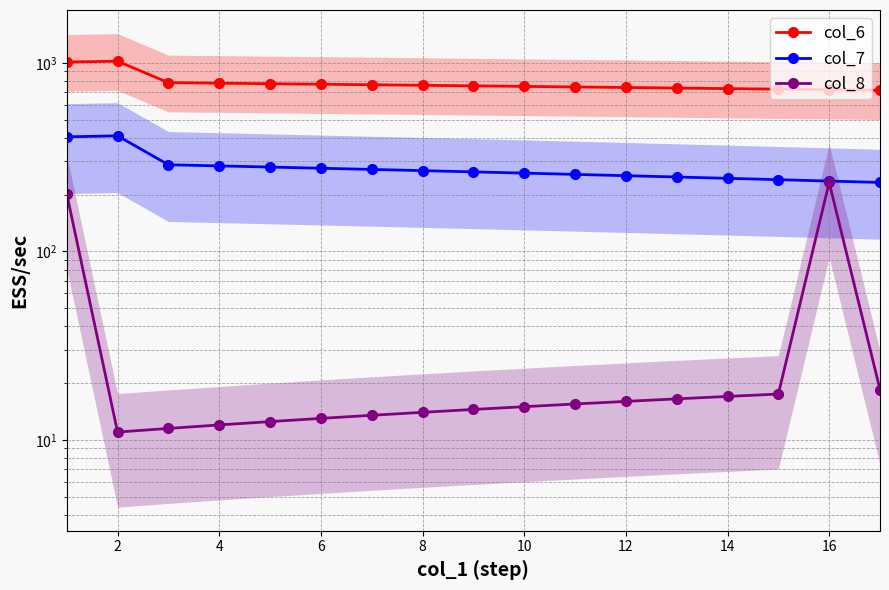

Which series has the largest total across all categories?

col_6